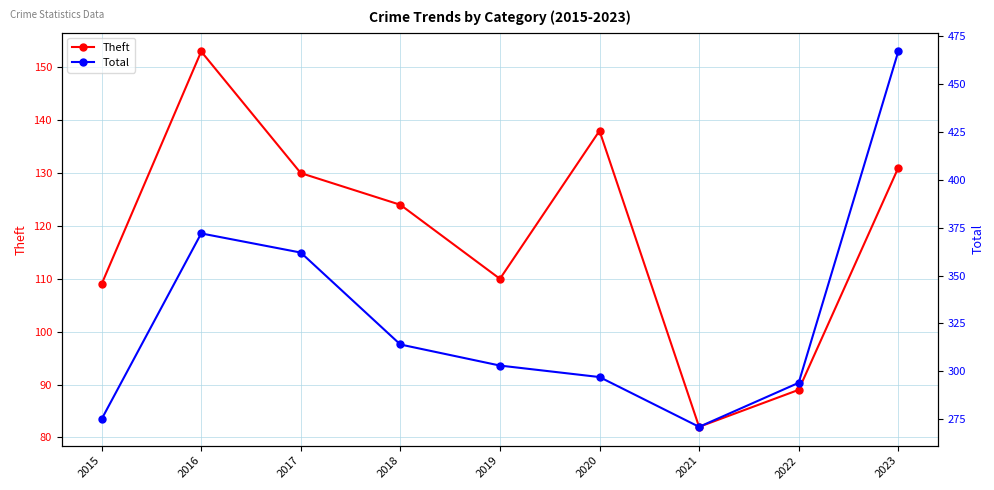

The value of Theft at 2015 is 173. True or false?

False